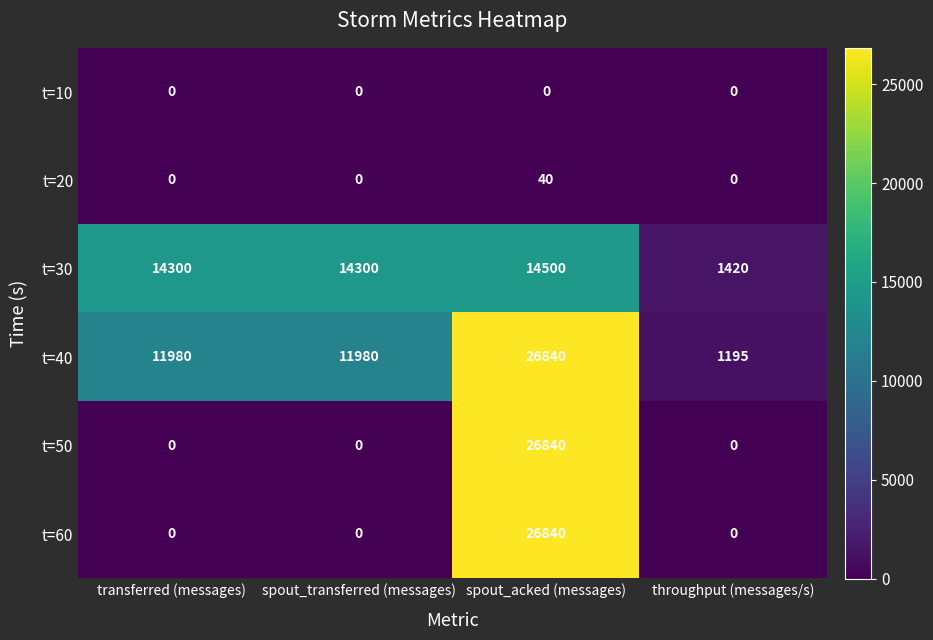

At how many categories does at least one series exceed 4990?

3